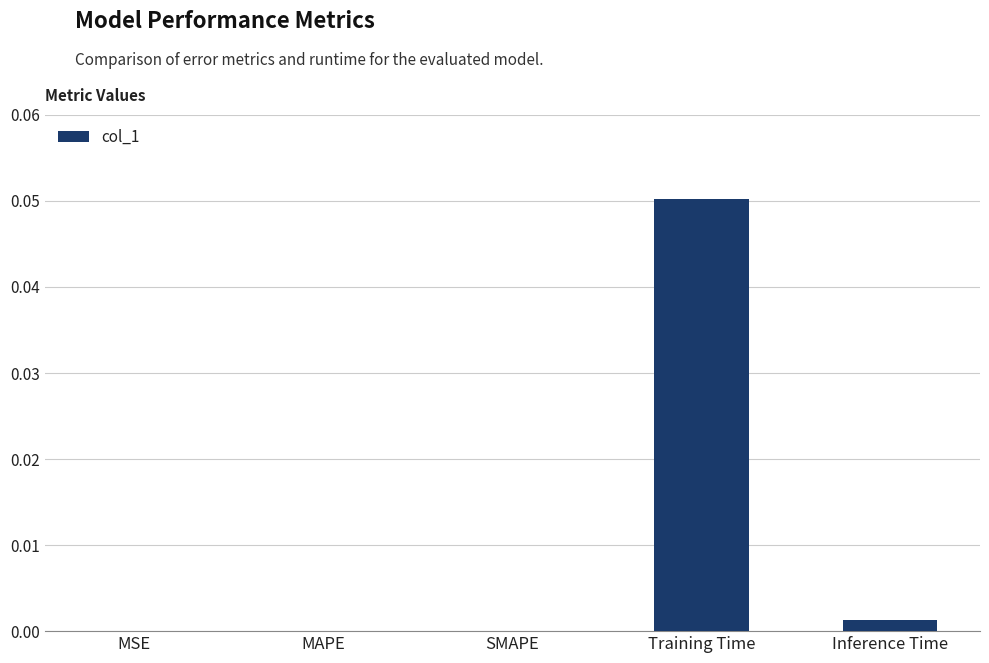

The value at Training Time is 0.0. True or false?

False